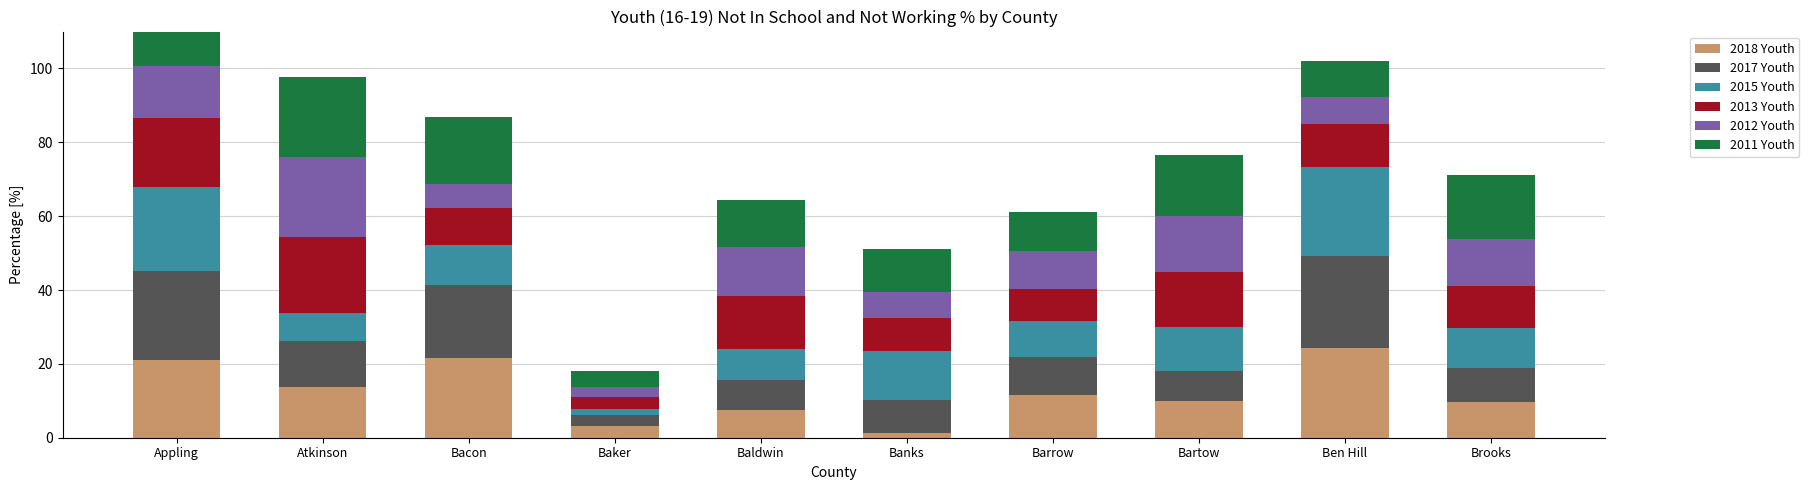

How many groups of bars are there?

10